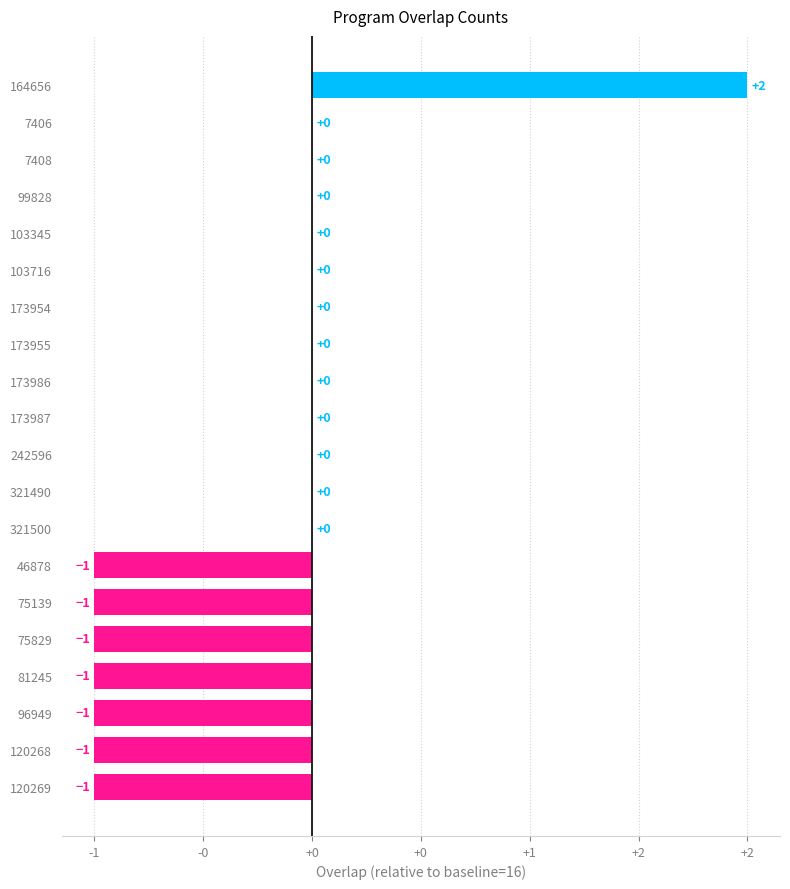

Are the bars horizontal?

Yes